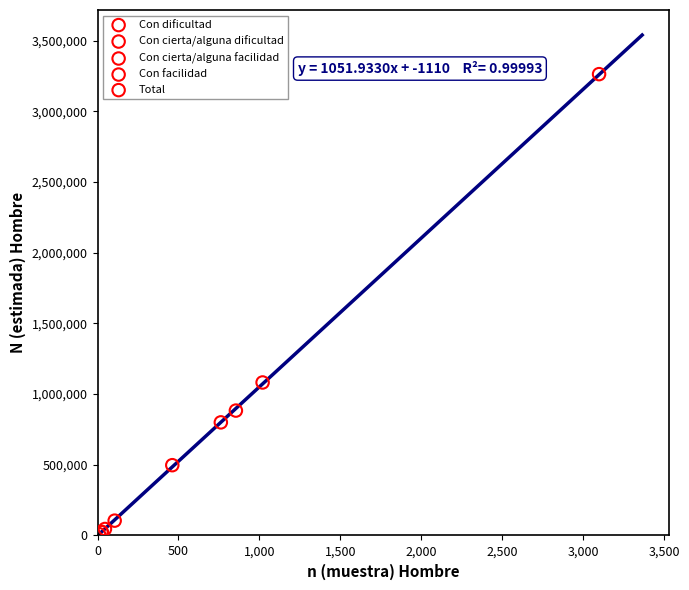

What are all the series names shown in the legend?

Con dificultad, Con cierta/alguna dificultad, Con cierta/alguna facilidad, Con facilidad, Total